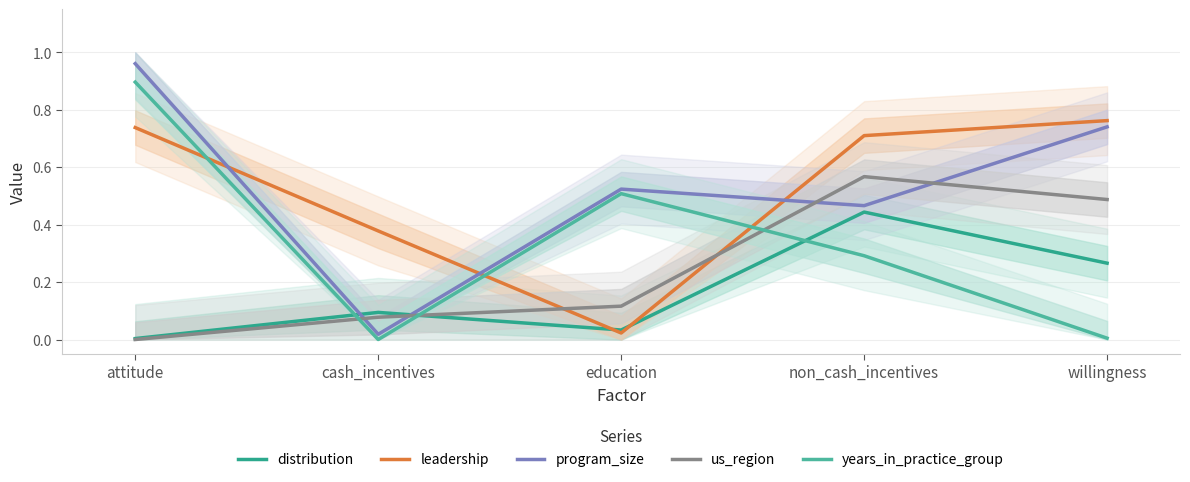

What is the label of the 4th point from the right?

cash_incentives